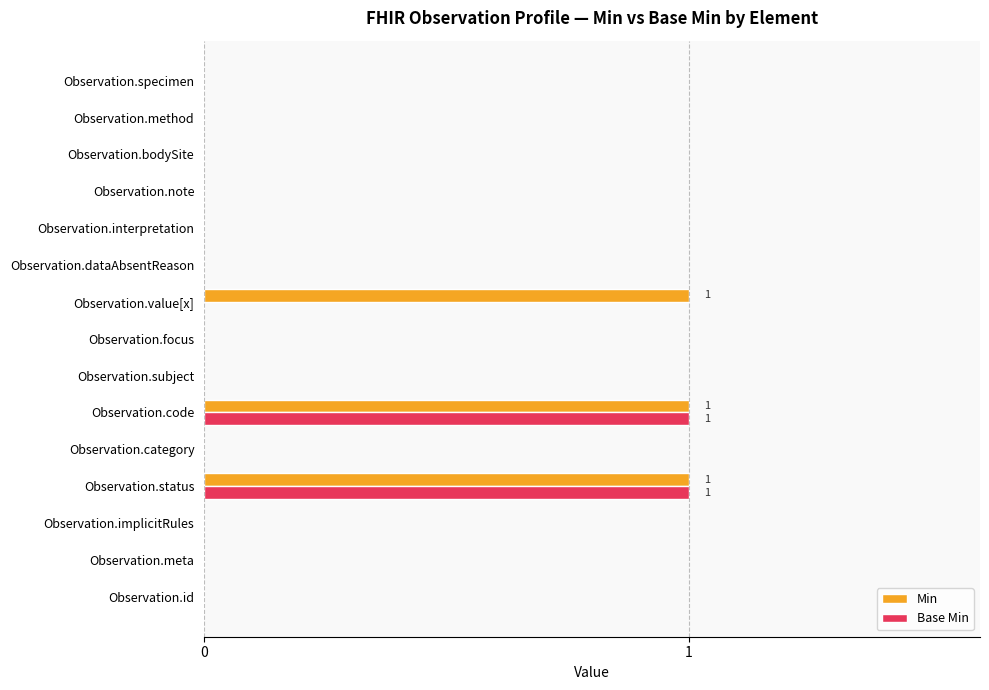

Is the value of Base Min at Observation.dataAbsentReason greater than the value of Min at Observation.status?

No